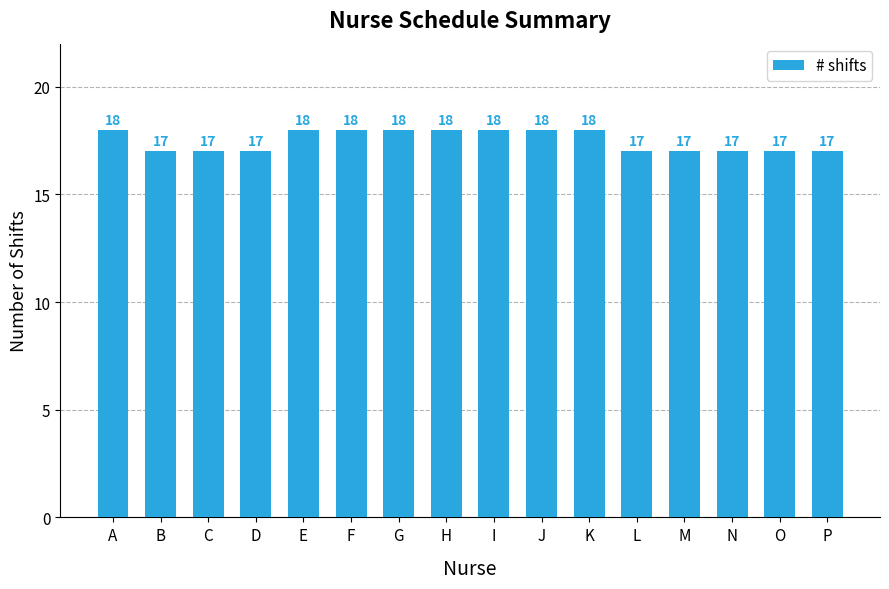

What is the ratio of the value at J to the value at L?

1.1